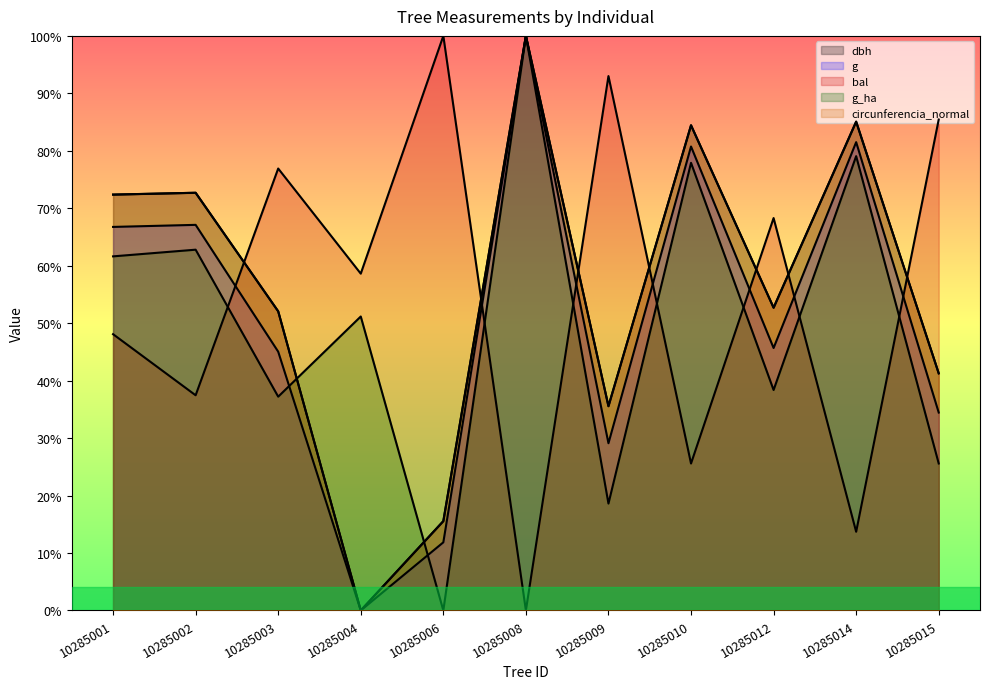

What is the value of the dbh point at the 2nd from the left?

0.7